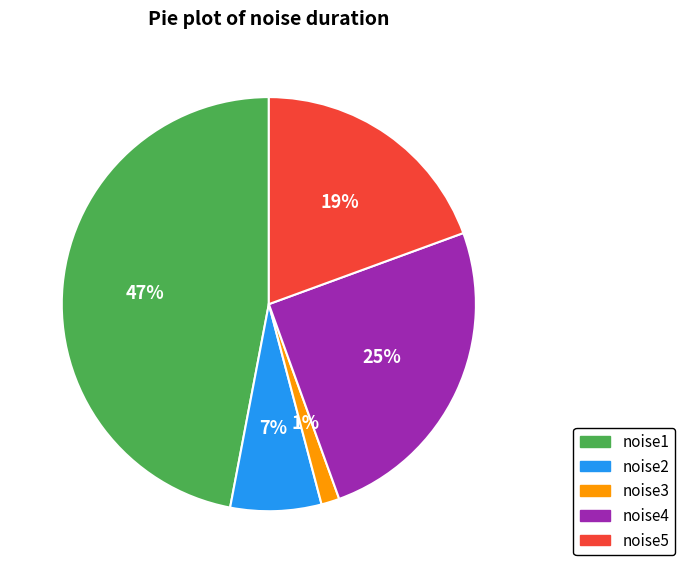

Do noise1 and noise5 together represent more than half of the pie?

Yes